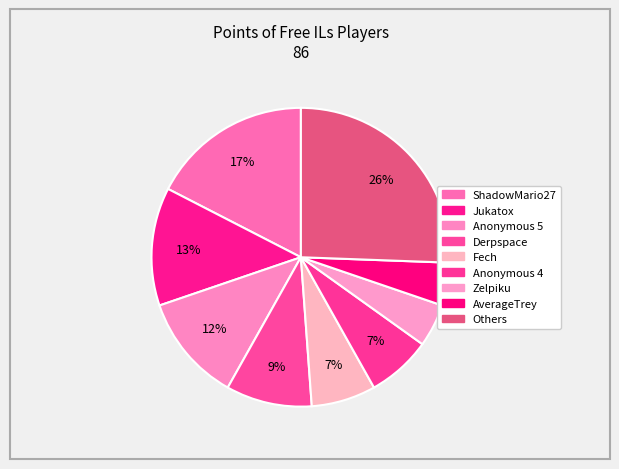

How many segments does this pie chart have?

9